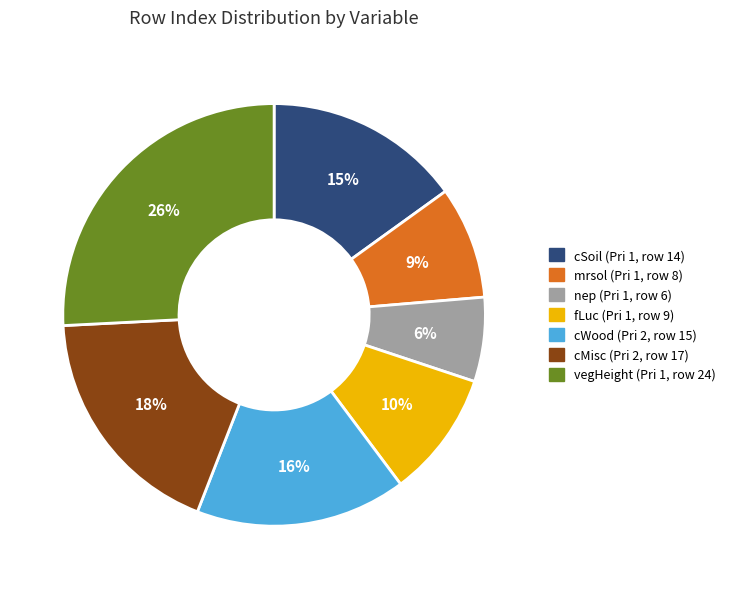

Rank the categories by value from lowest to highest.

nep (Pri 1, row 6), mrsol (Pri 1, row 8), fLuc (Pri 1, row 9), cSoil (Pri 1, row 14), cWood (Pri 2, row 15), cMisc (Pri 2, row 17), vegHeight (Pri 1, row 24)